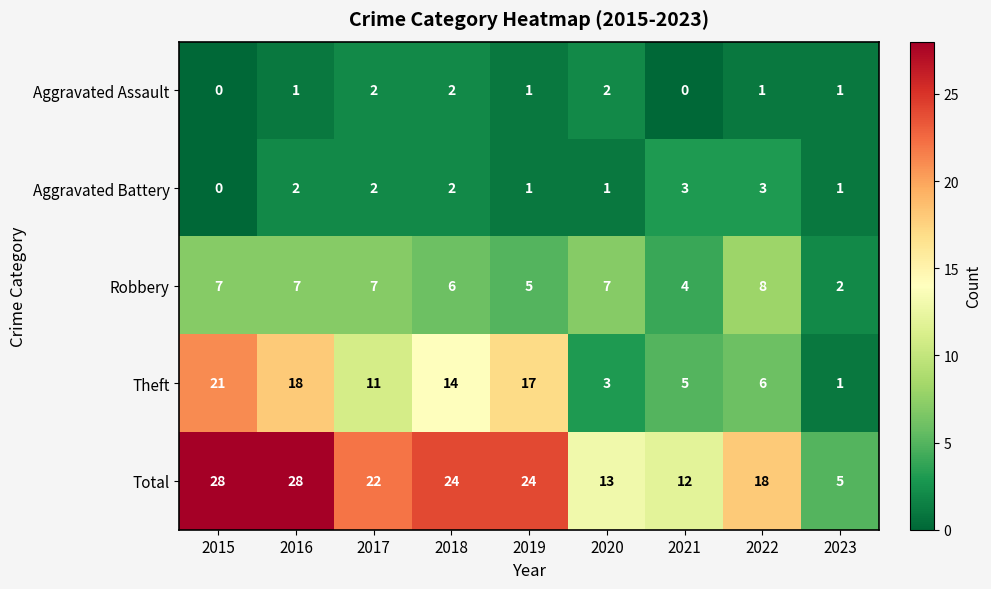

Rank the series by their maximum value, from highest to lowest.

Total, Theft, Robbery, Aggravated Battery, Aggravated Assault